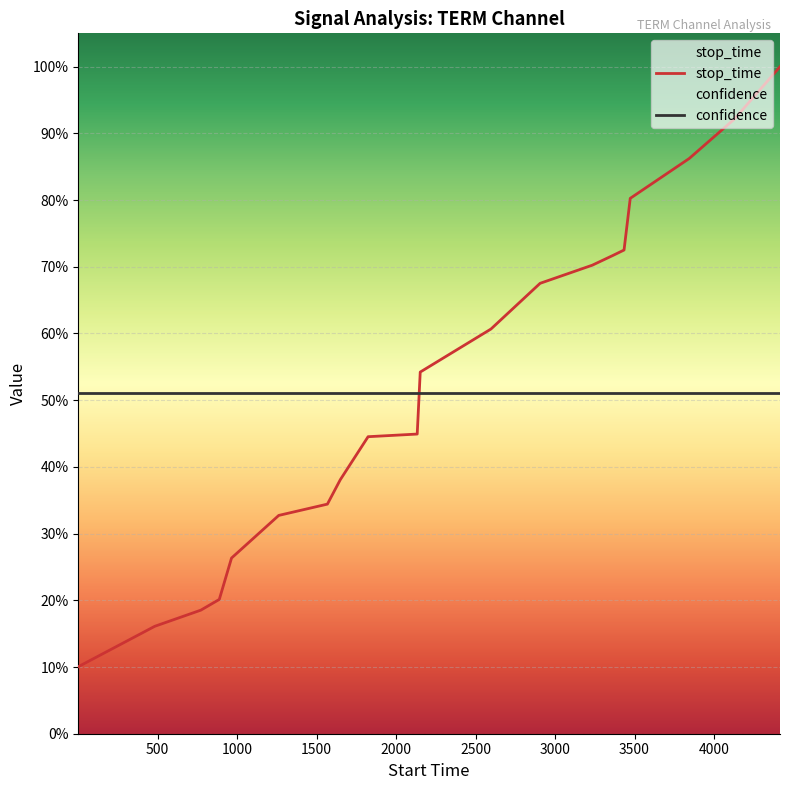

How many data points does each series have?

20